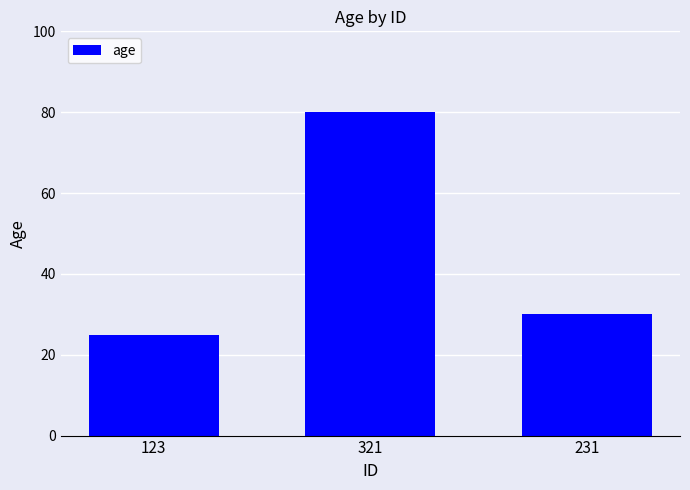

Reading left to right, transcribe all the data shown in this chart.

123=25	321=80	231=30